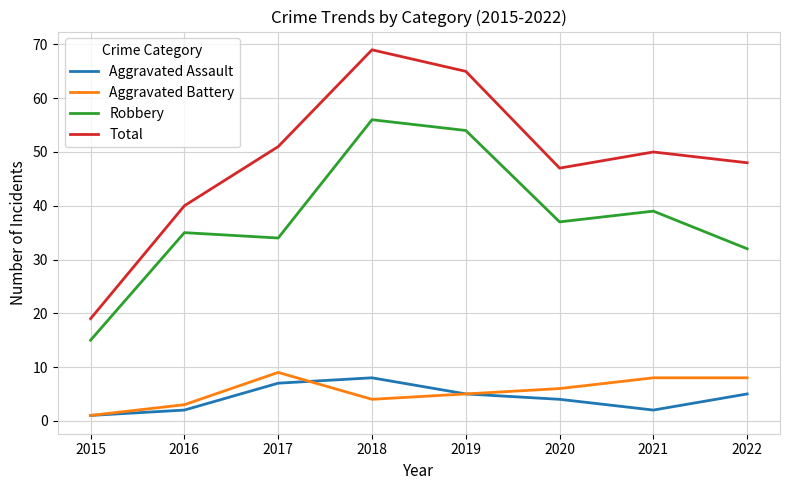

Is this an area chart (filled region under the line)?

No